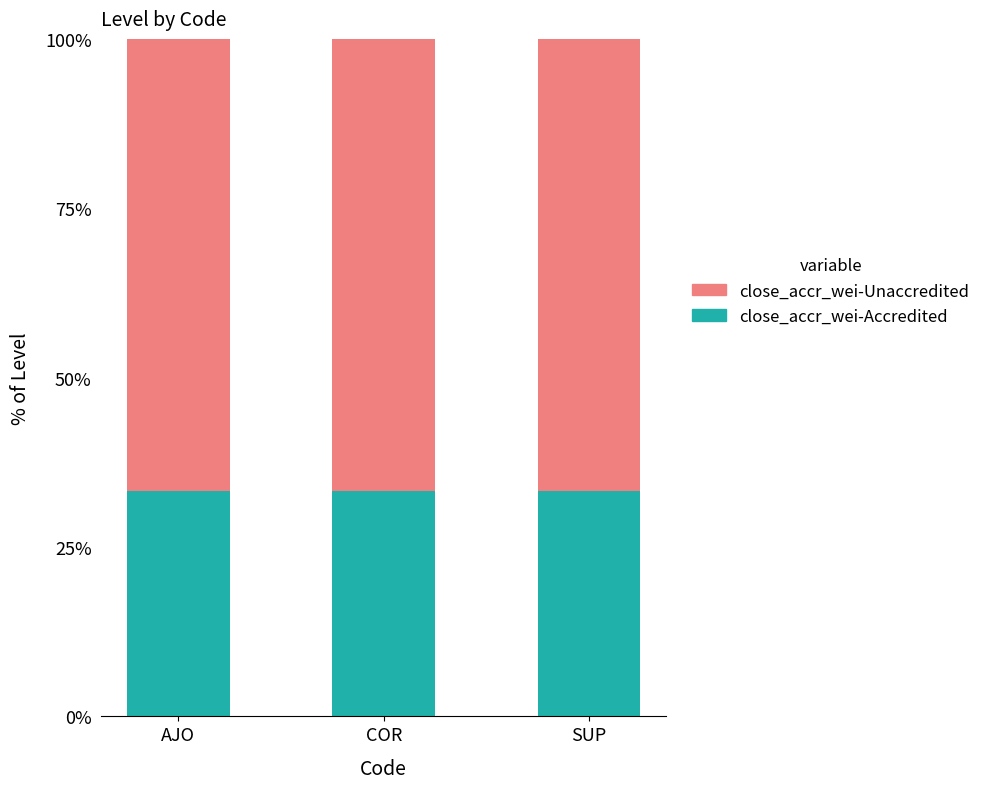

Are the bars grouped side by side (vs. stacked)?

No